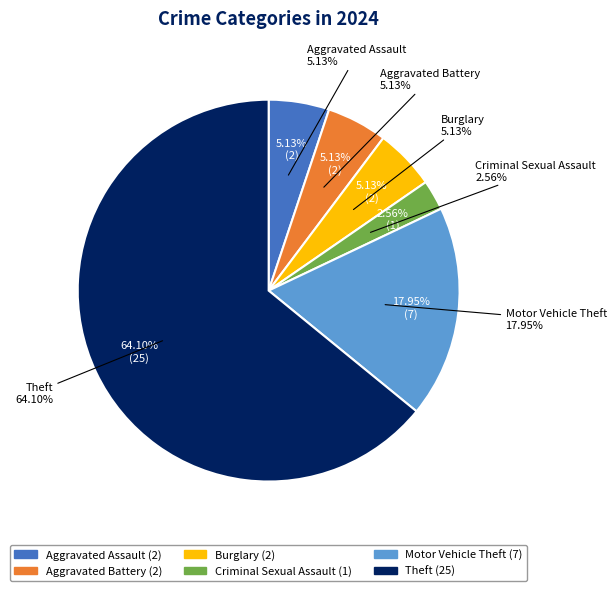

What is the change in value from Motor Vehicle Theft to Theft?

+18